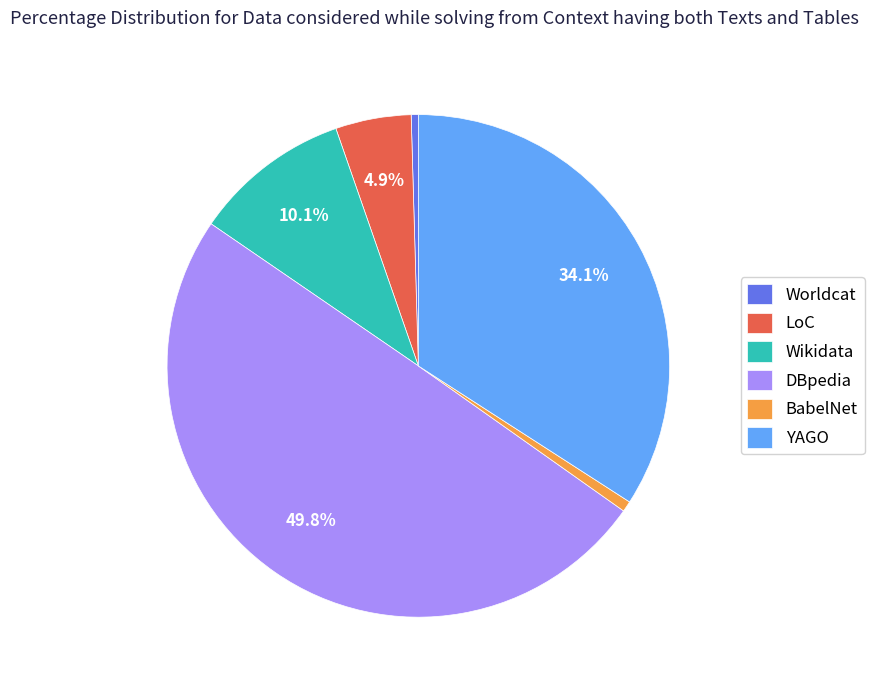

Does BabelNet account for over 50% of the chart?

No